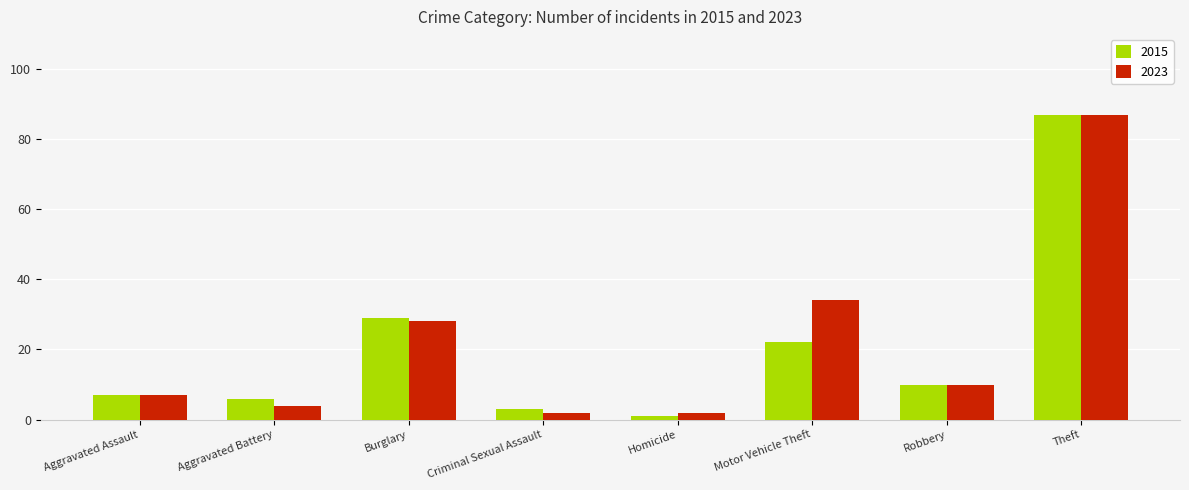

Reading left to right, list all the values displayed in this chart.

2015: 7	6	29	3	1	22	10	87
2023: 7	4	28	2	2	34	10	87